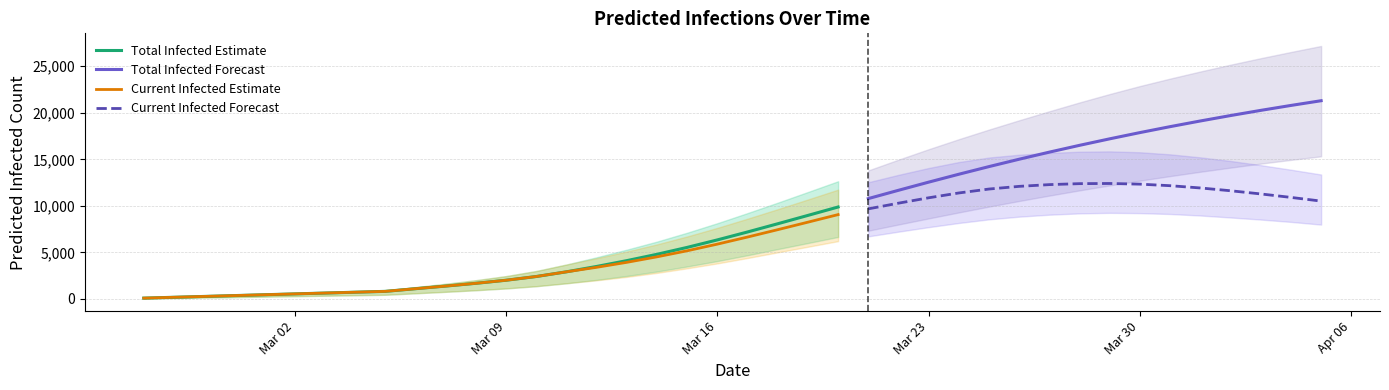

Reading right to left, what are all the values shown in this chart?

predicted_total_infected_mean: 21293	20786	20256	19700	19118	18509	17871	17202	16503	15773	15011	14219	13397	12548	11673	10781	9878	8975	8078	7196	6344	5539	4798	4117	3491	2916	2411	2011	1681	1384	1103	817	726	636	545	454	363	272	182	91
predicted_total_infected_lower: 15321	14939	14537	14109	13663	13196	12710	12199	11664	11105	10524	9920	9293	8651	7997	7333	6660	6007	5356	4698	4069	3491	2949	2471	2052	1683	1370	1131	938	768	609	450	400	350	300	250	200	150	100	50
predicted_total_infected_upper: 27174	26527	25860	25163	24433	23670	22871	22014	21111	20164	19194	18196	17162	16084	14961	13807	12643	11488	10342	9224	8137	7115	6162	5295	4478	3700	3003	2456	2017	1631	1269	900	800	700	600	500	400	300	200	100
predicted_current_infected_mean: 10512	10908	11281	11623	11922	12165	12332	12404	12386	12282	12095	11808	11386	10867	10289	9678	9061	8248	7442	6651	5890	5175	4526	3935	3400	2916	2411	2011	1681	1384	1103	817	726	636	545	454	363	272	182	91
predicted_current_infected_lower: 7988	8278	8529	8752	8964	9126	9219	9250	9192	9052	8841	8550	8162	7713	7229	6723	6210	5607	5006	4398	3819	3291	2799	2371	2002	1683	1370	1131	938	768	609	450	400	350	300	250	200	150	100	50
predicted_current_infected_upper: 13368	13884	14373	14821	15209	15533	15756	15852	15817	15686	15494	15193	14706	14067	13331	12538	11743	10688	9642	8624	7637	6715	5862	5095	4378	3700	3003	2456	2017	1631	1269	900	800	700	600	500	400	300	200	100